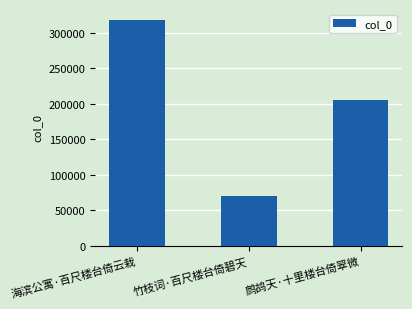

How many values are between 69448 and 317498?

3